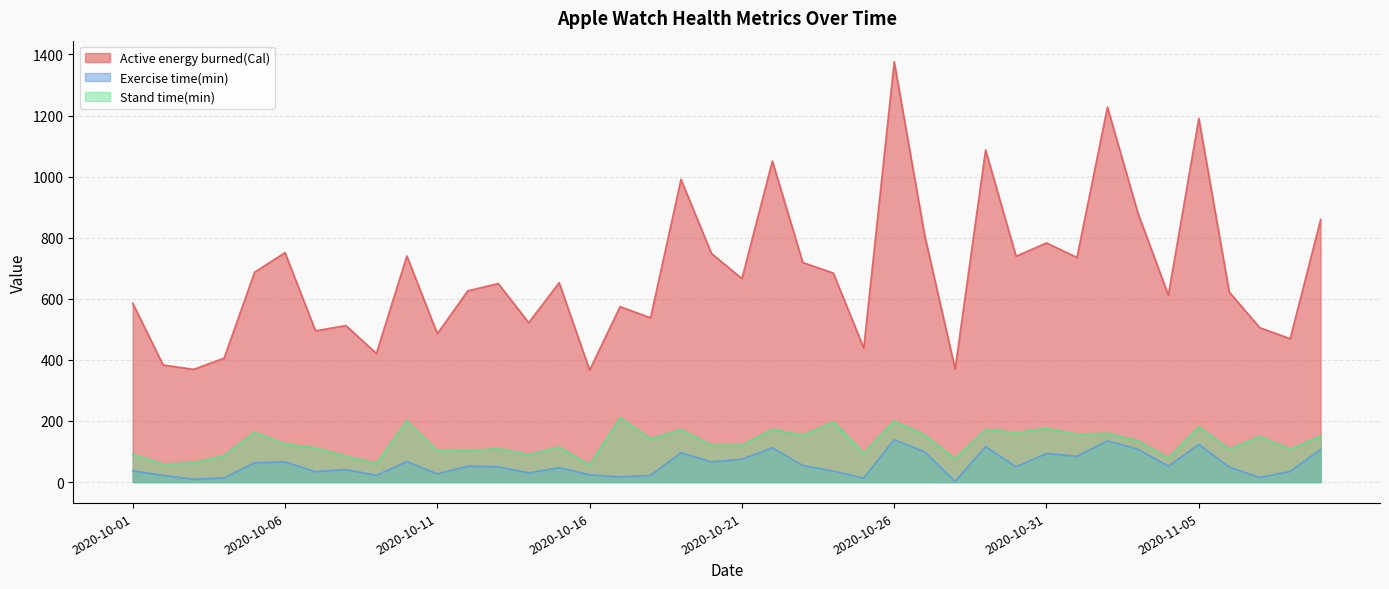

In Exercise time(min), how many points are lower than both neighbors (excluding endpoints)?

13